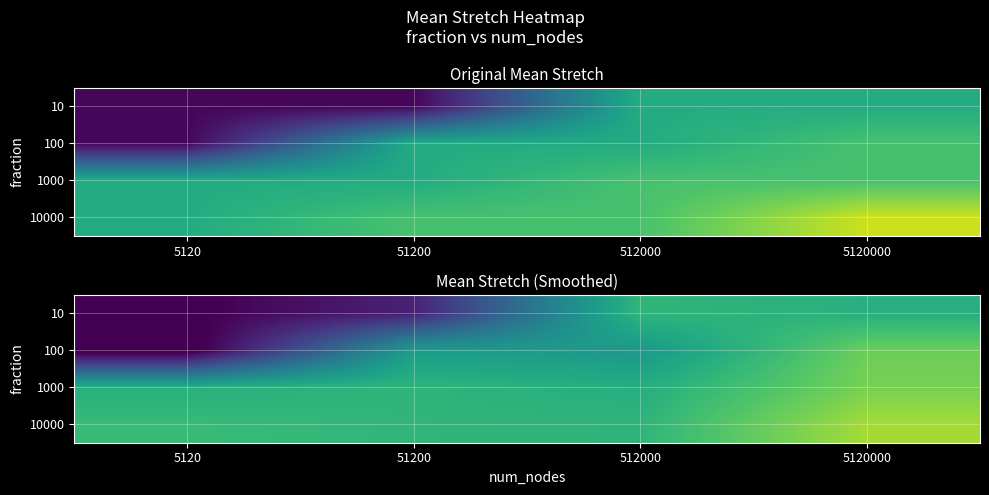

Which series has the largest total across all categories?

10000